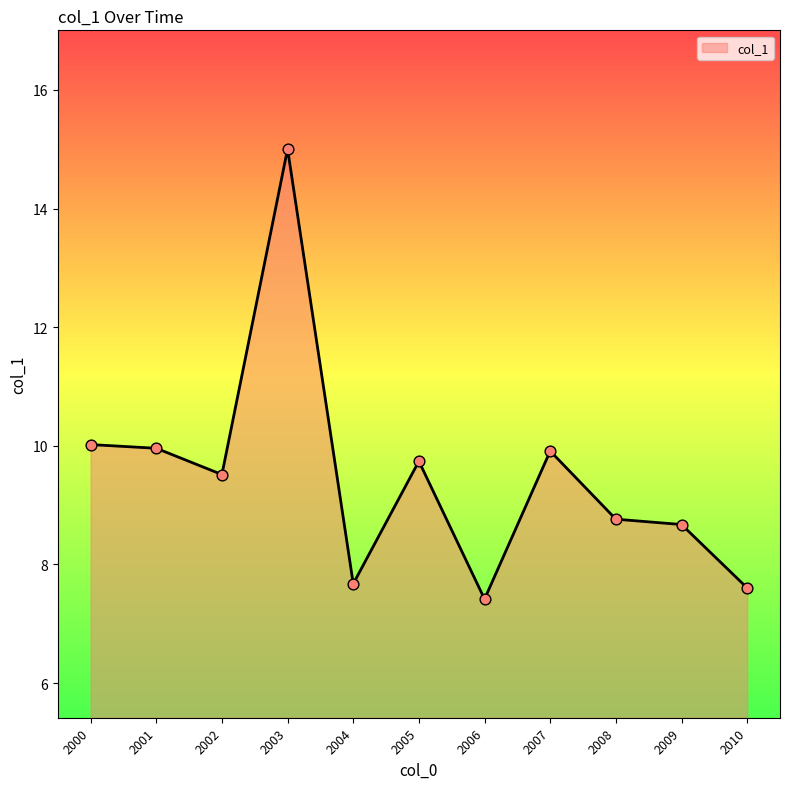

What is the change in value from 2000 to 2005?

-0.3